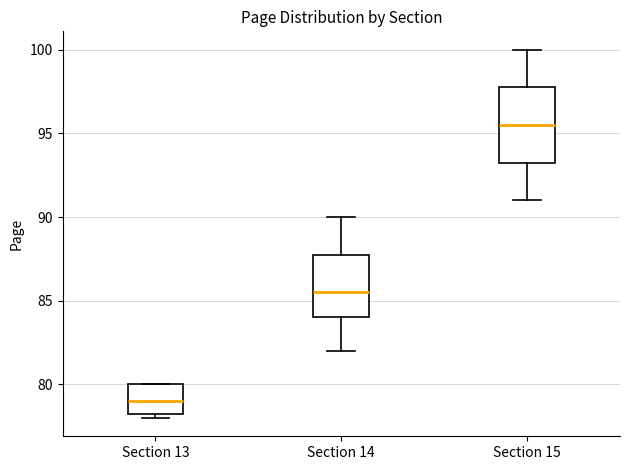

Which box is the tallest, from its lower edge to its upper edge?

Section 15